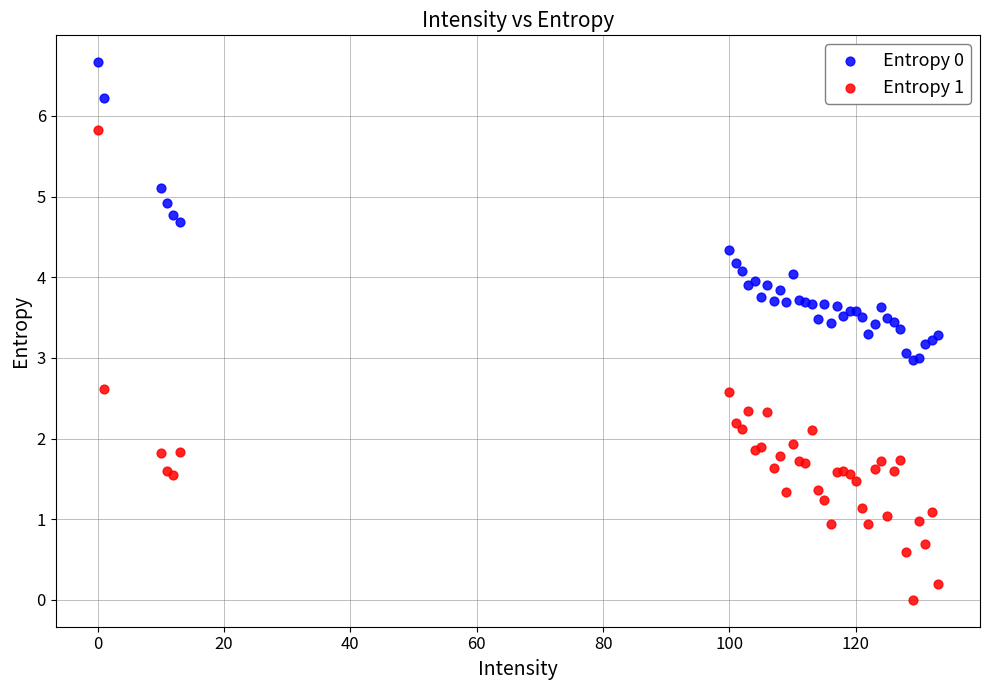

Which series contains the lowest Y value?

Entropy 1